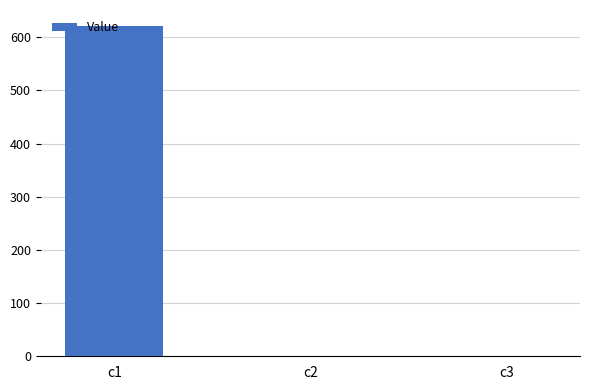

The value at c2 is 0.0. True or false?

True